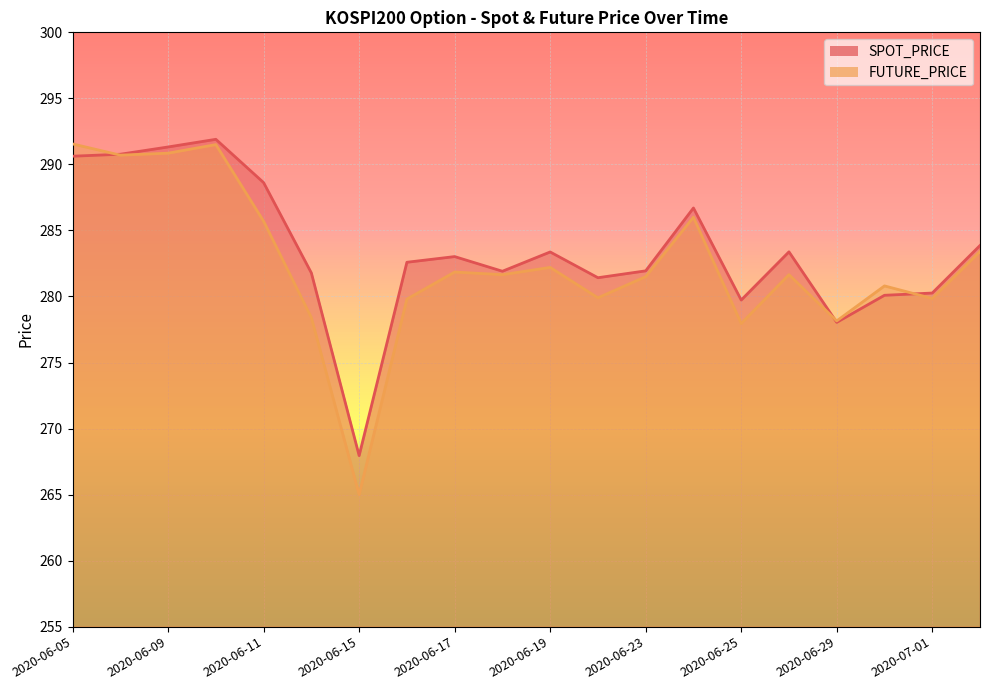

What is the highest value of the SPOT_PRICE series?

291.9